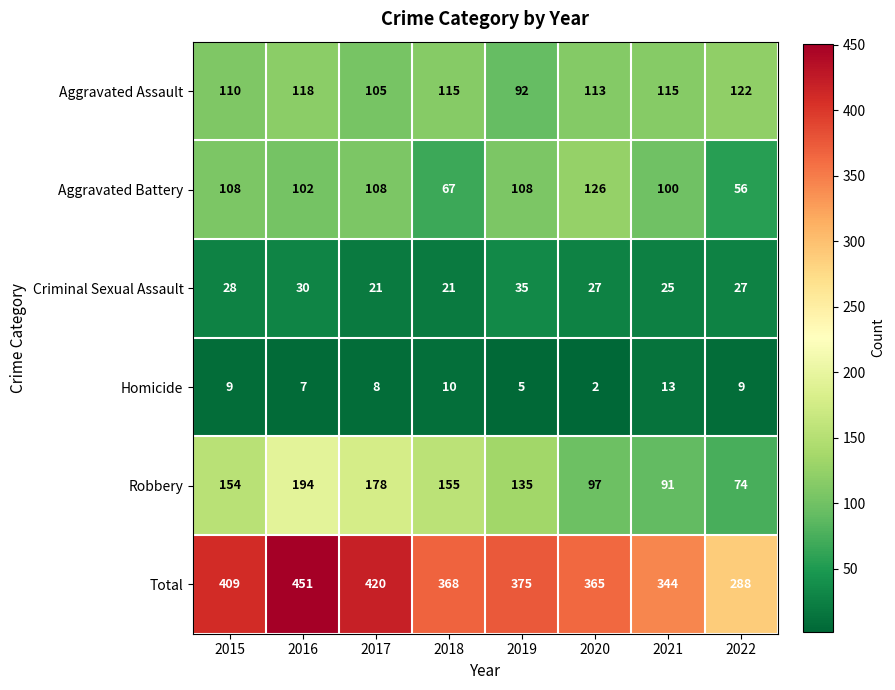

Which label corresponds to the largest value in the chart?

2016